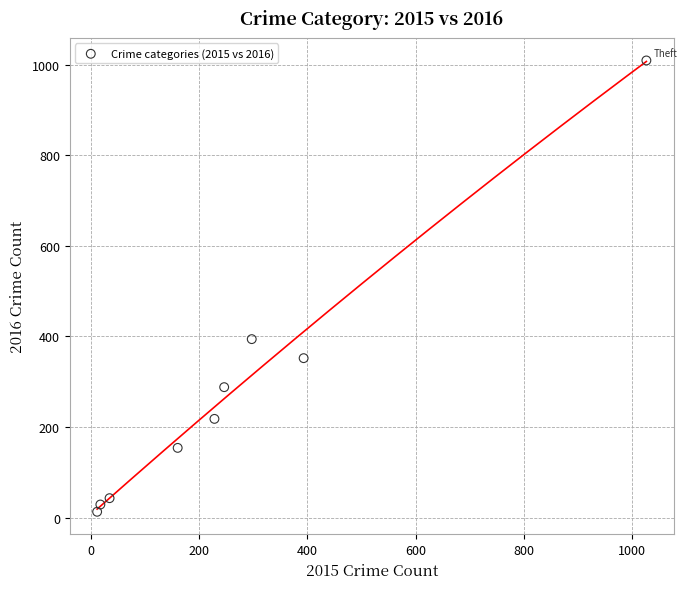

What is the average X value?

268